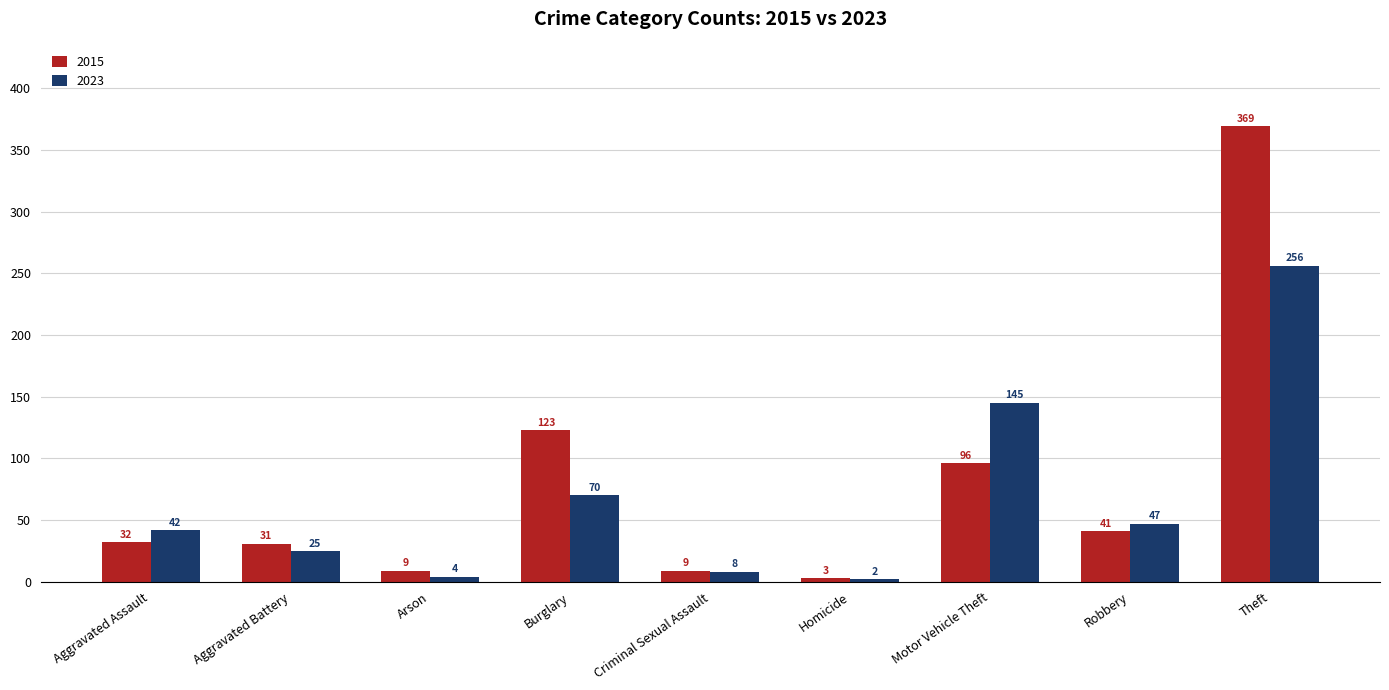

Between Burglary and Motor Vehicle Theft, which series saw the biggest shift?

2023